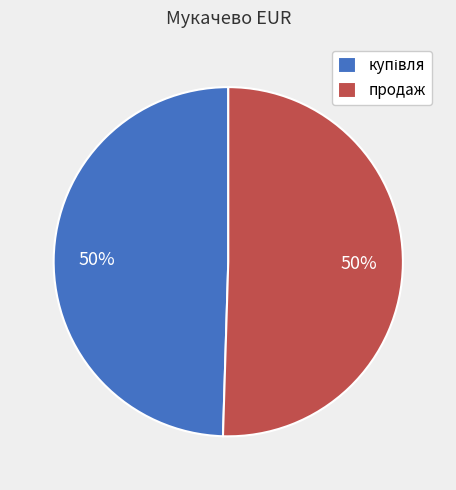

To the nearest percent, what portion does продаж represent?

50%